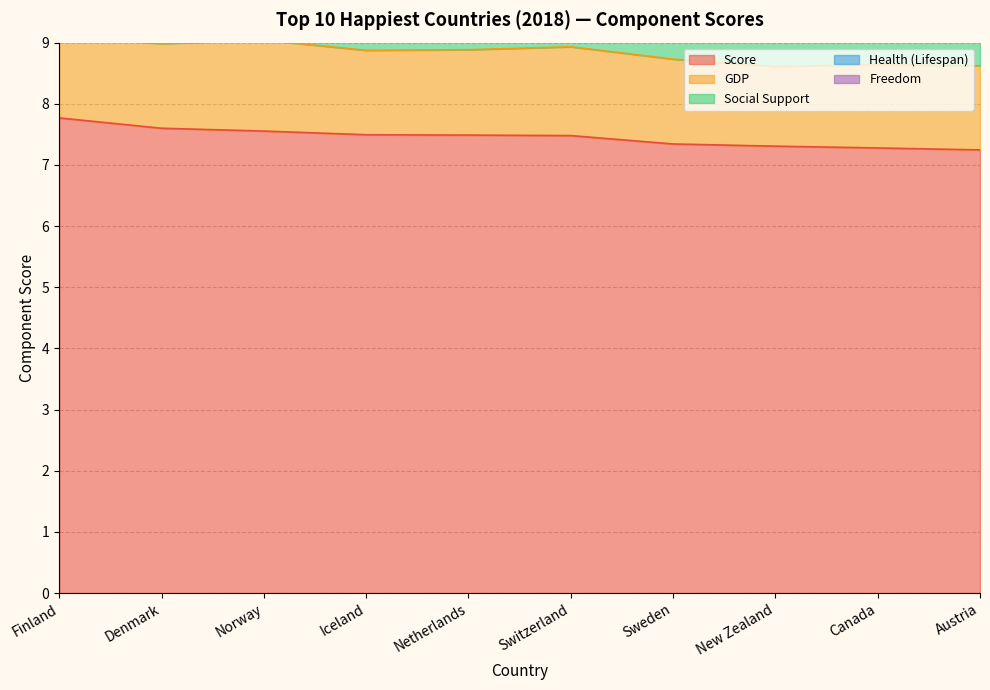

What is the total value across all series at Canada?

11.8